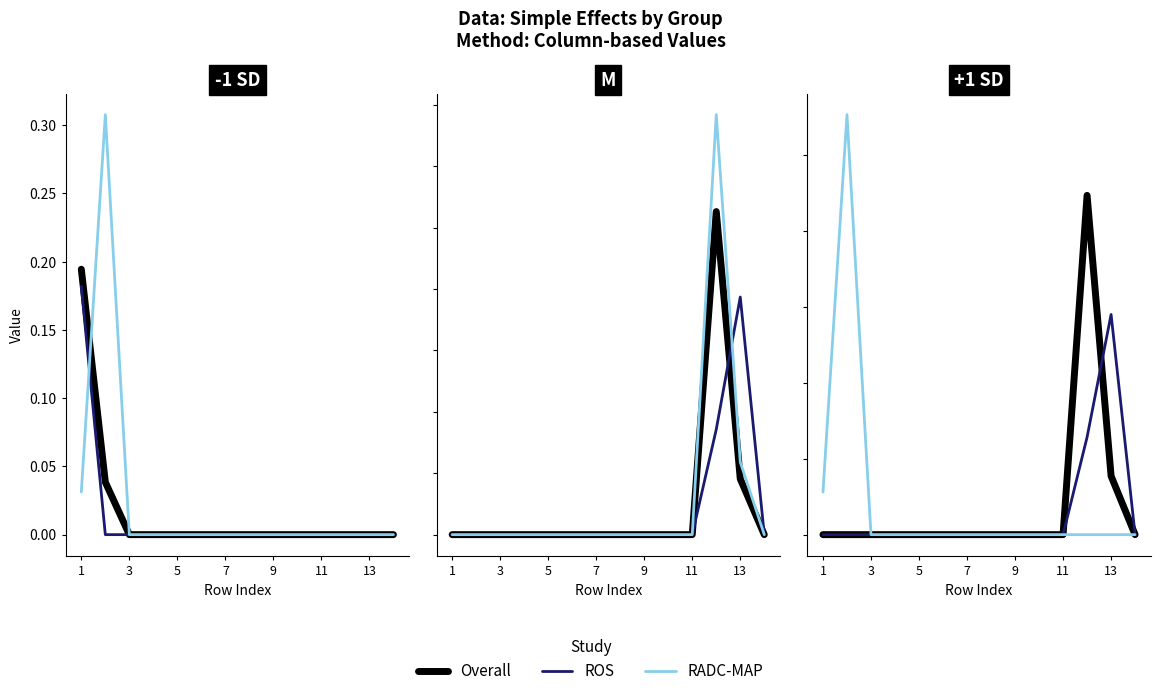

True or false: RADC-MAP has more than 1 interior local peaks.

False